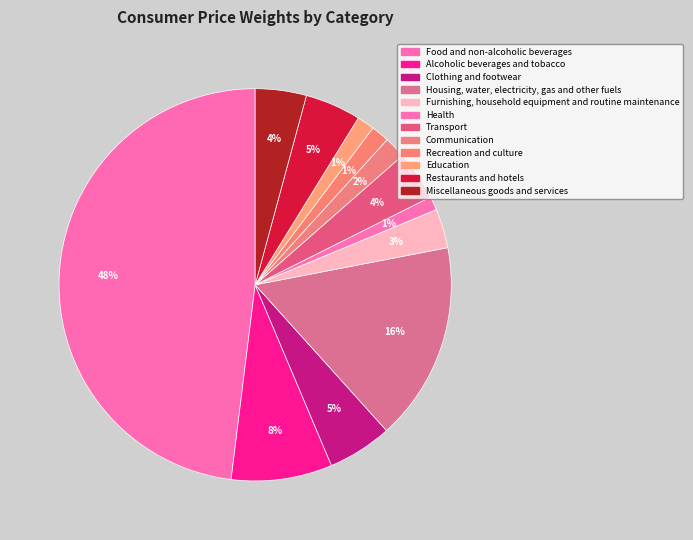

How many segments does this pie chart have?

12